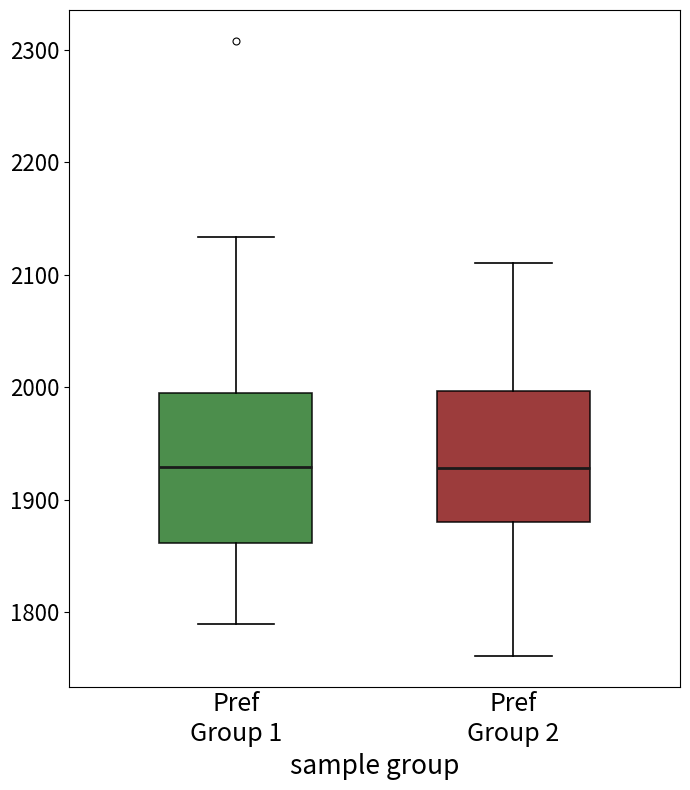

Where does the median line of the box for Pref Group 1 sit on the y-axis? The values are not printed on the chart, so give them approximately, as read against the axis.

1930